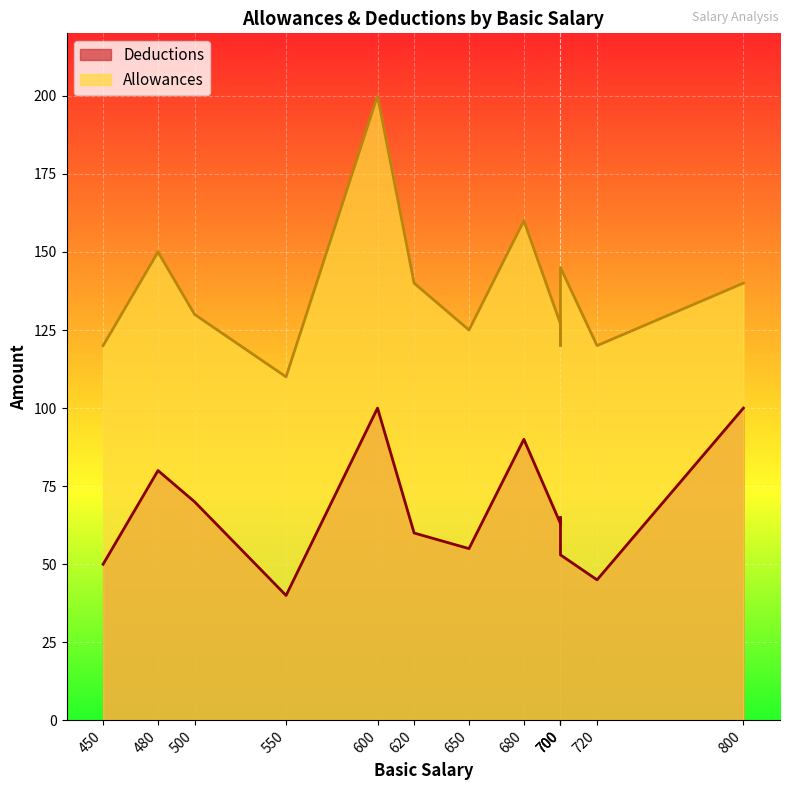

True or false: Allowances and Deductions cross at least once.

False